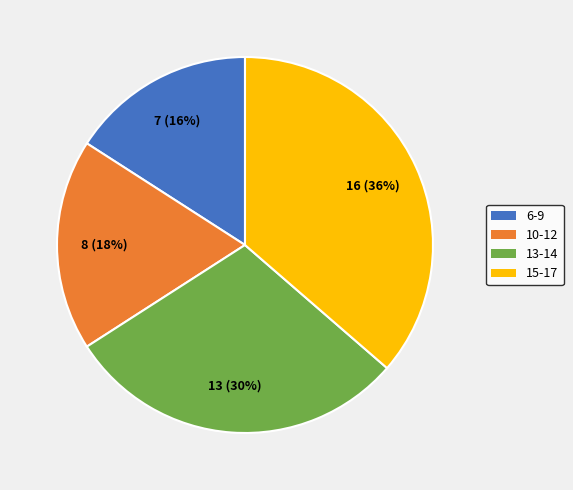

Which has a higher value, 6-9 or 10-12?

10-12